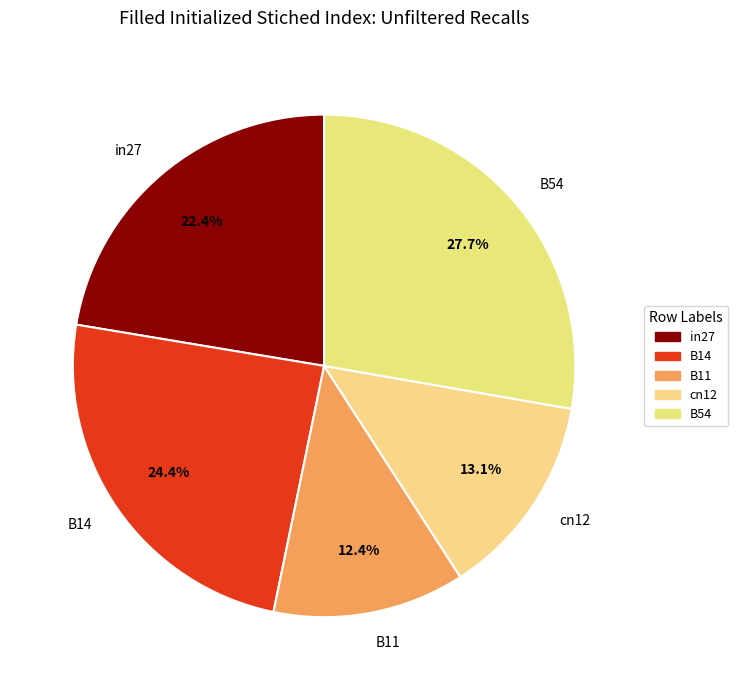

Which category has the biggest portion of the pie?

B54